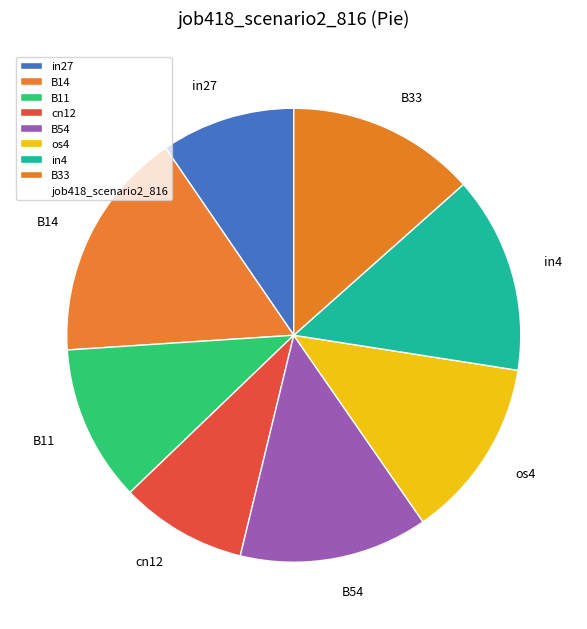

The os4 slice represents 27% of the pie. True or false?

False